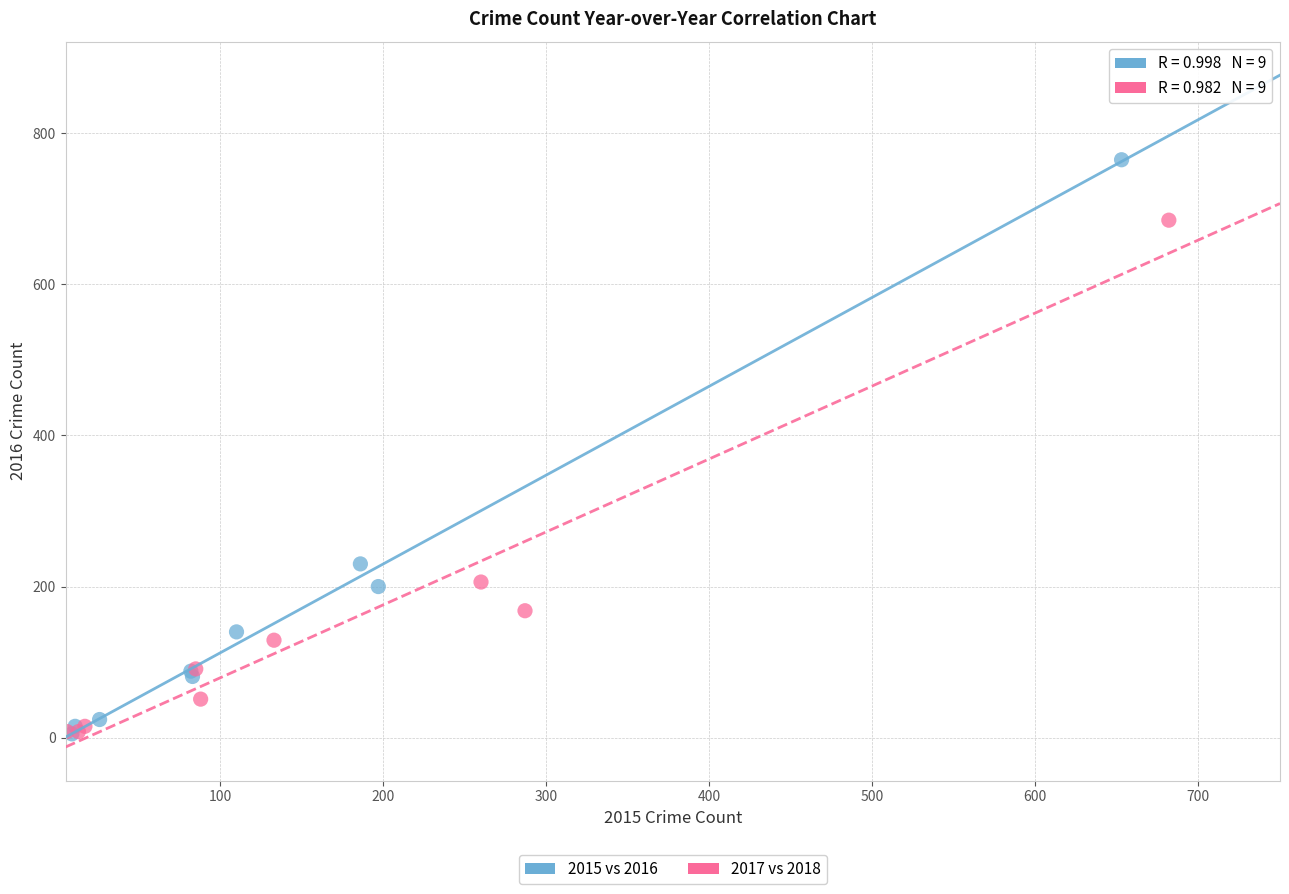

Which series contains the highest Y value?

2015 vs 2016